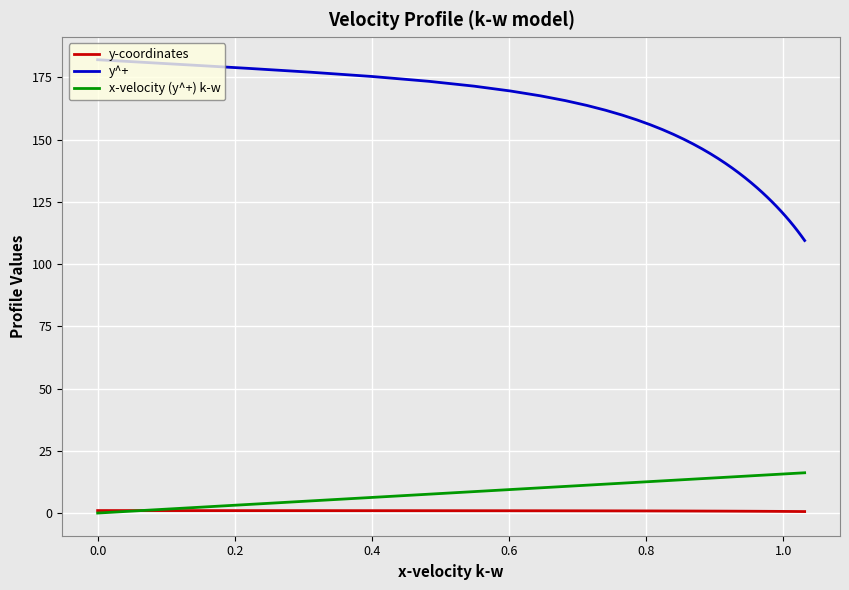

True or false: y^+ and y-coordinates intersect in this chart.

False